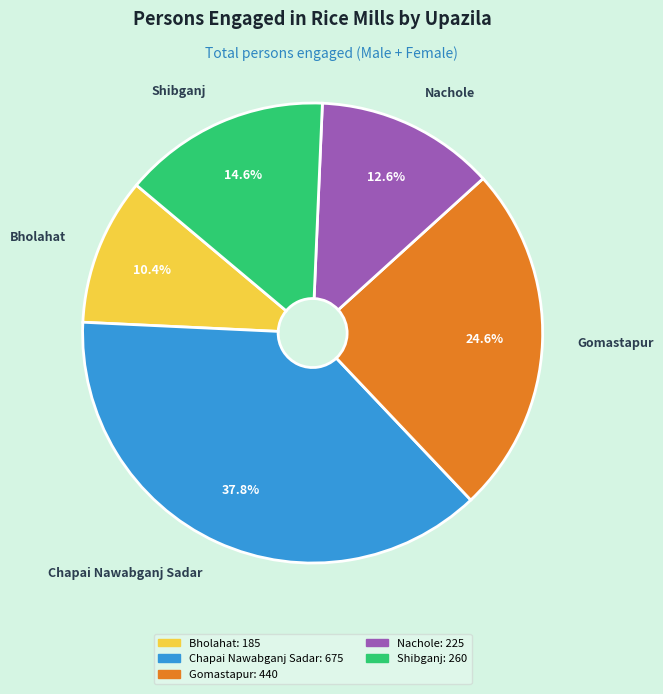

True or false: Gomastapur accounts for 32% of the total.

False